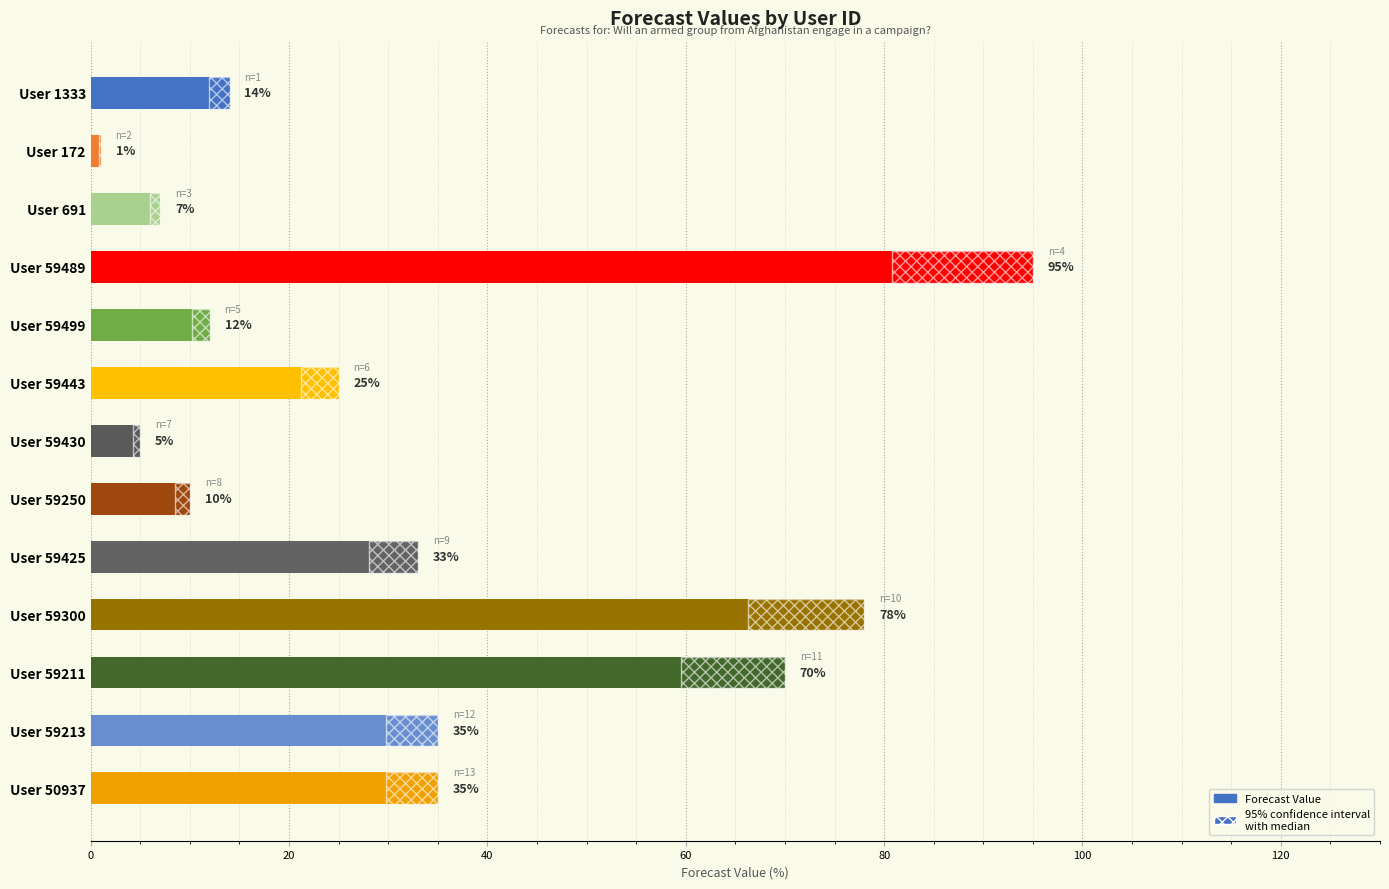

What is the difference between the second highest and second lowest values?

73